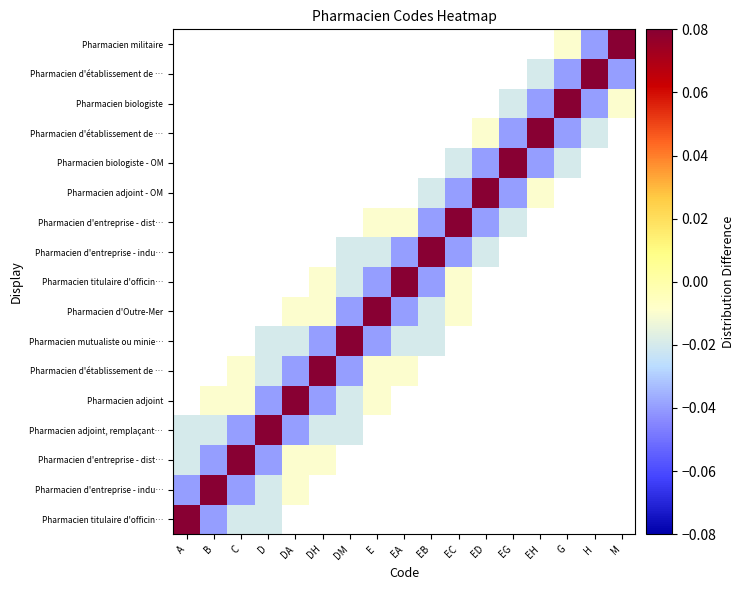

How many series are shown in this chart?

17